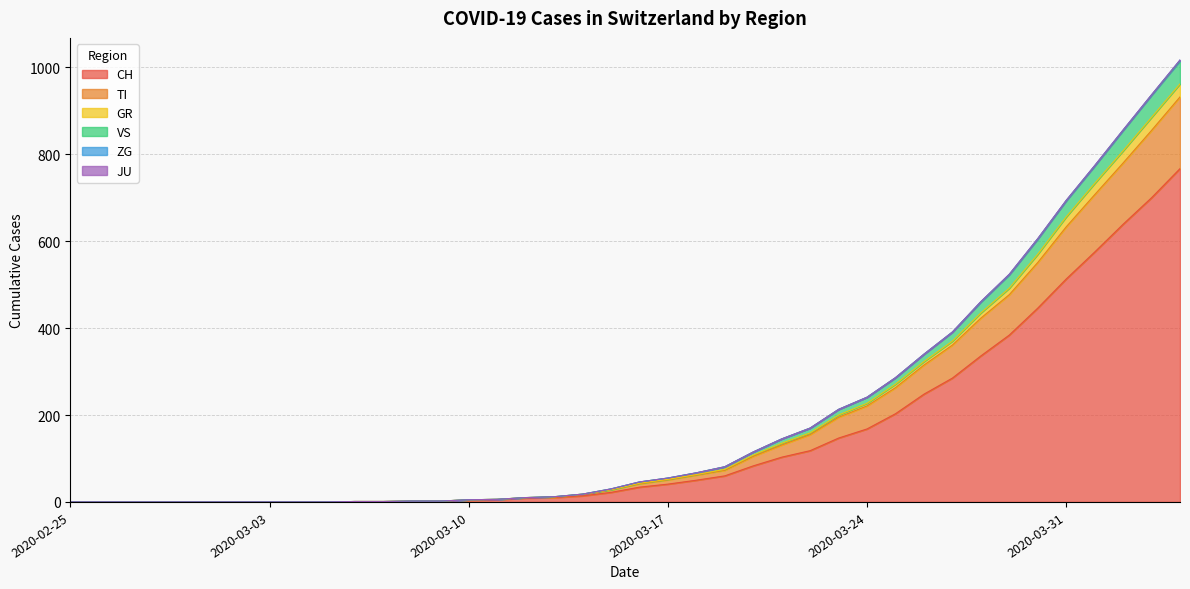

What is the highest value of the CH series?

767